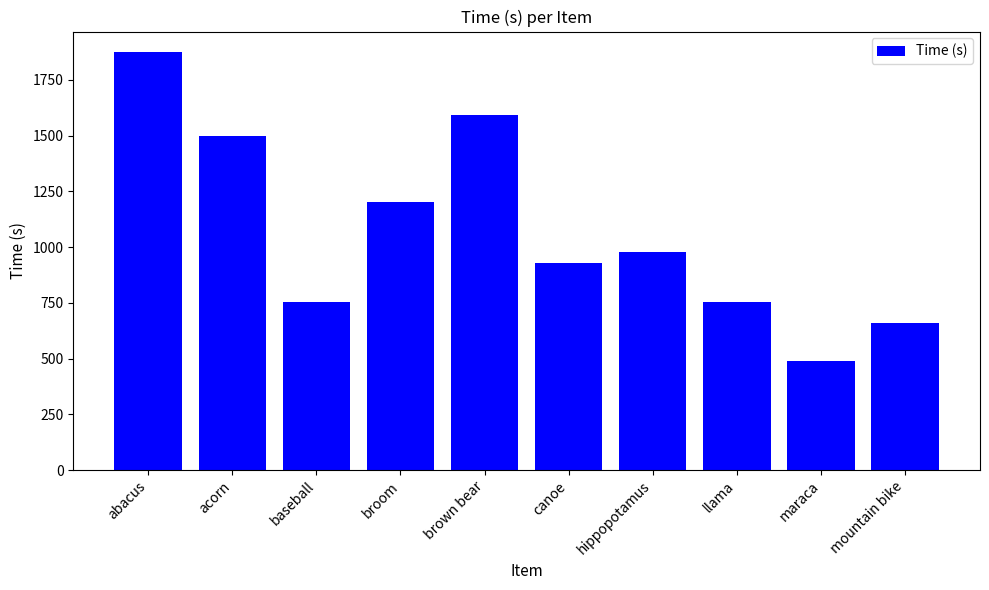

What is the difference between the maximum and minimum values?

1385.5